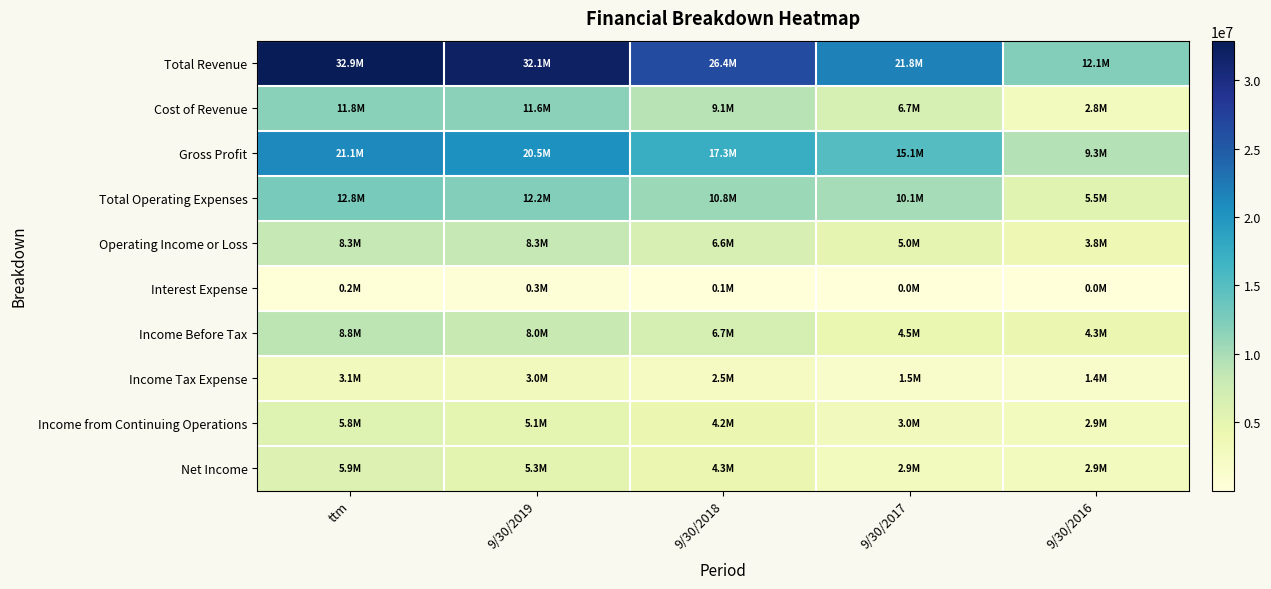

What is the total value across all series at ttm?

110743032